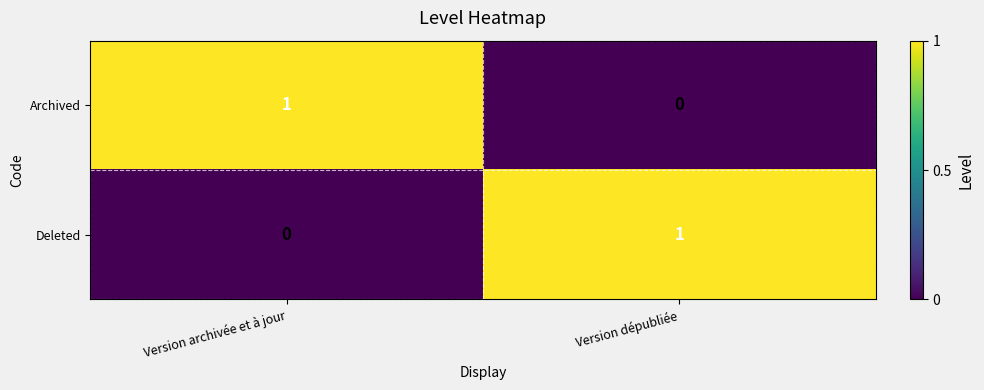

Reading left to right, transcribe all the data shown in this chart.

Archived: 1	0
Deleted: 0	1